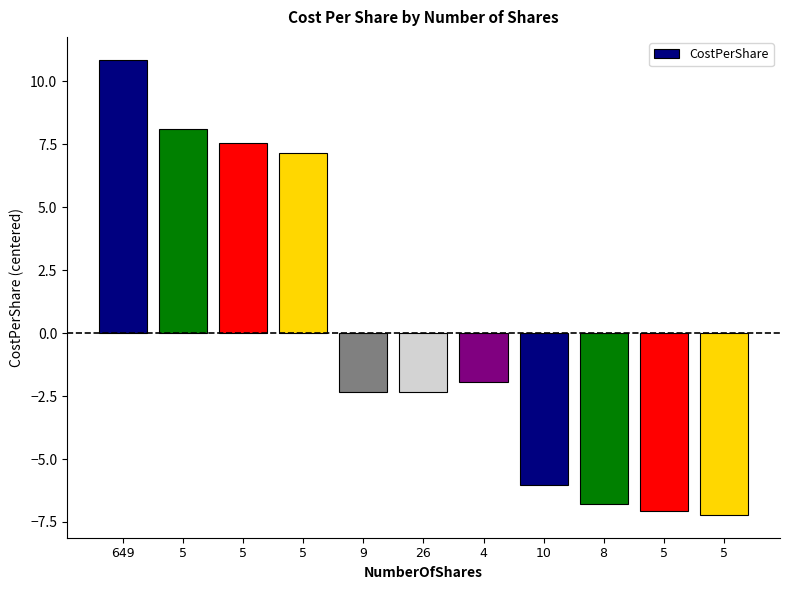

Reading left to right, transcribe all the data shown in this chart.

649=10.9	5=8.1	5=7.6	5=7.2	9=-2.3	26=-2.3	4=-2.0	10=-6.0	8=-6.8	5=-7.1	5=-7.2